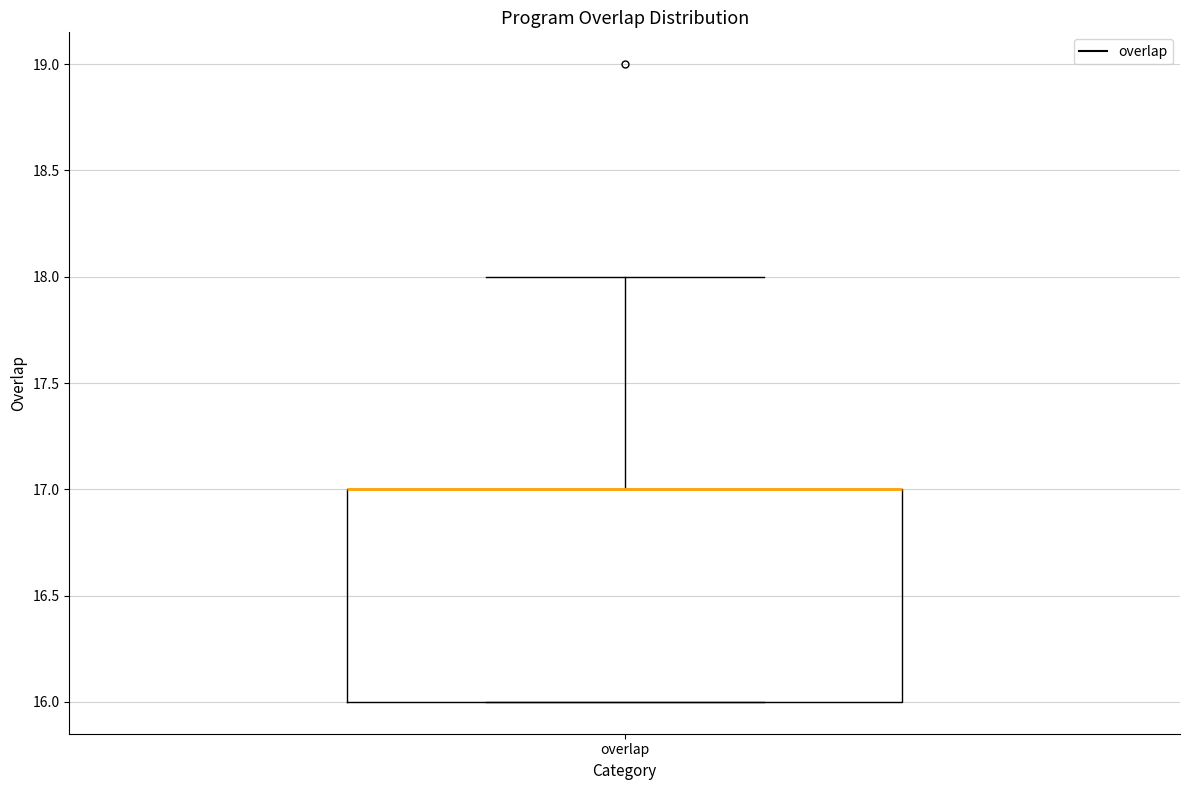

Where is the lower edge of the box for overlap on the y-axis? The values are not printed on the chart, so give them approximately, as read against the axis.

16